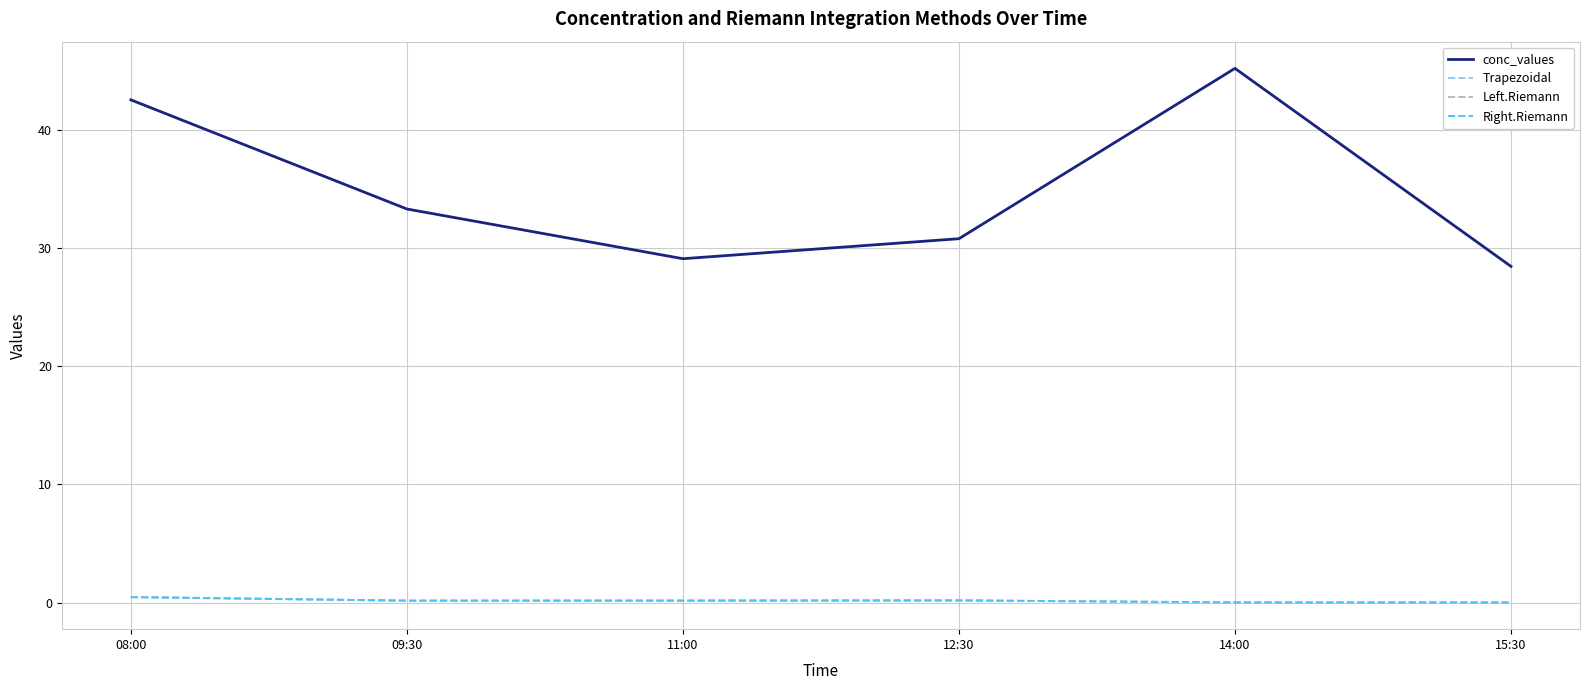

What are all the series names shown in the legend?

conc_values, Trapezoidal, Left.Riemann, Right.Riemann